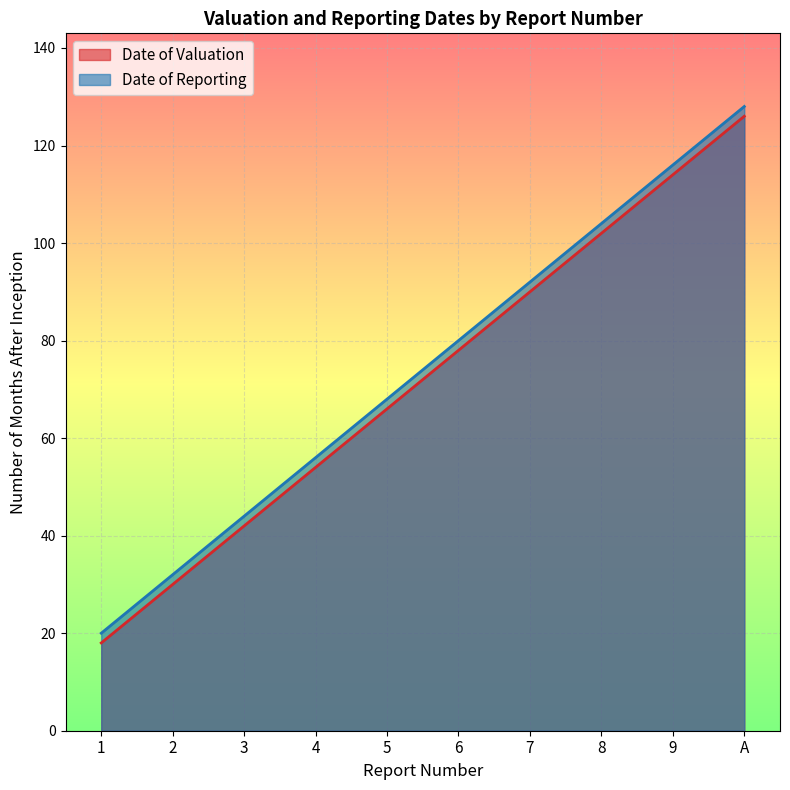

Reading left to right, transcribe all the data shown in this chart.

Date of Valuation: 18	30	42	54	66	78	90	102	114	126
Date of Reporting: 20	32	44	56	68	80	92	104	116	128